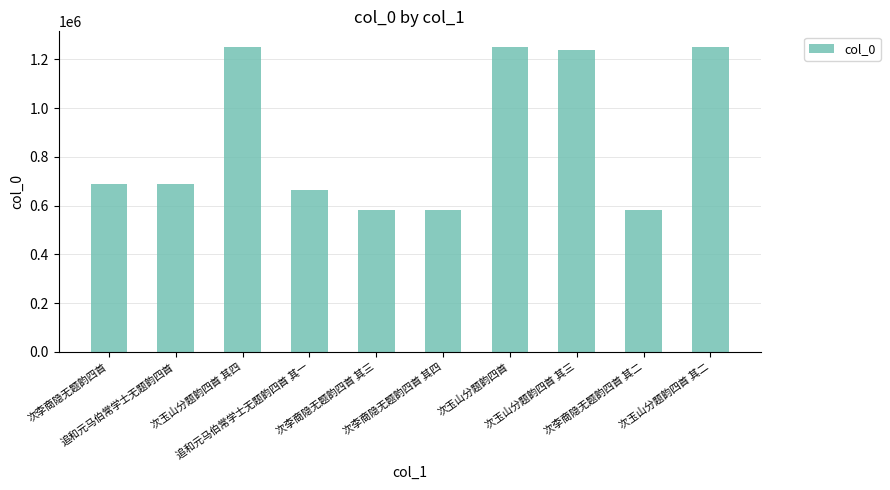

Is it true that the value at 次李商隐无题韵四首 其二 is 580036?

True